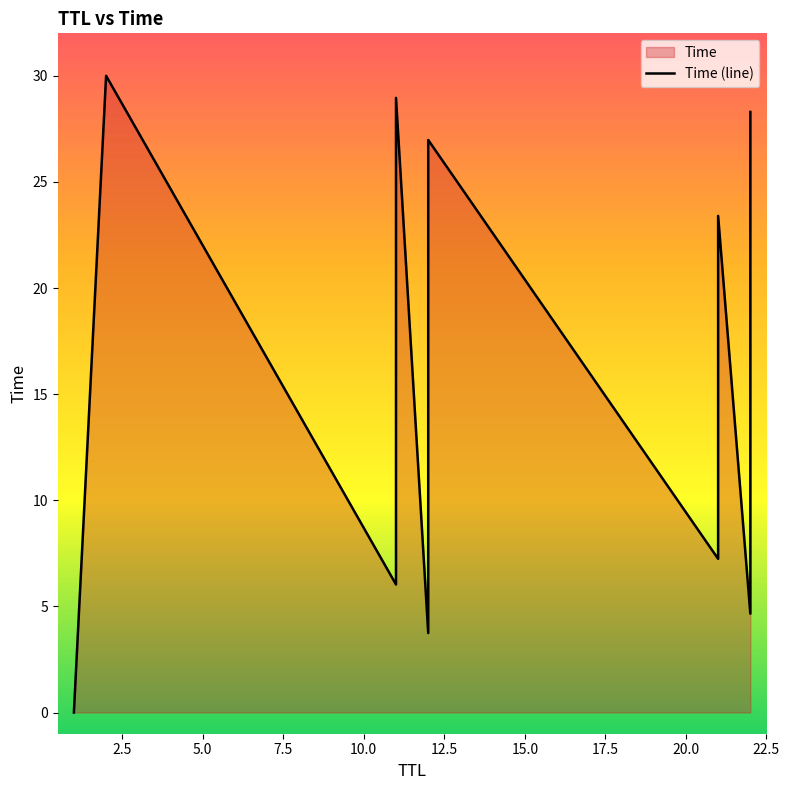

How many lines are shown in the chart?

1